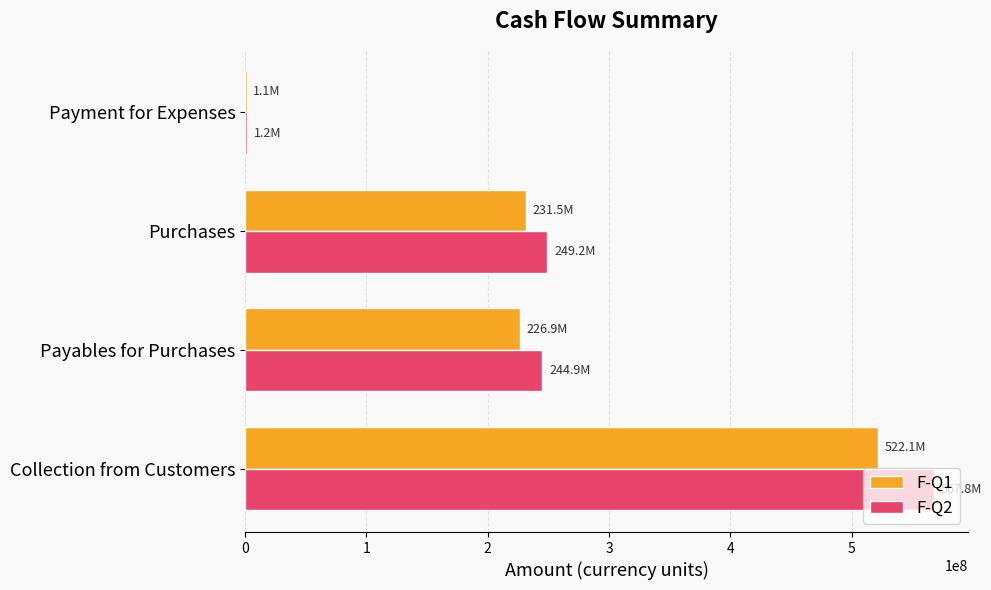

What is the sum of all F-Q2 values?

1063108469.6